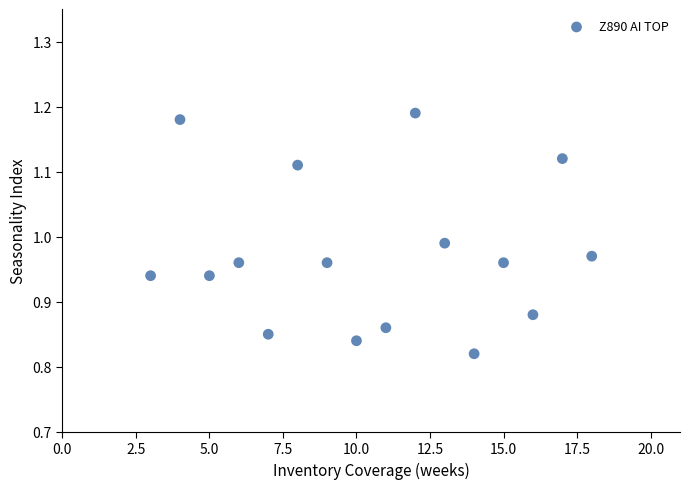

What is the range of X values (max minus min)?

15.0